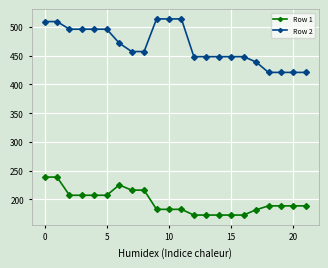

True or false: Row 2 and Row 1 intersect in this chart.

False